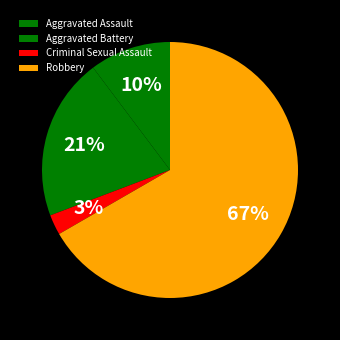

What percentage is NOT represented by Criminal Sexual Assault?

97.4%